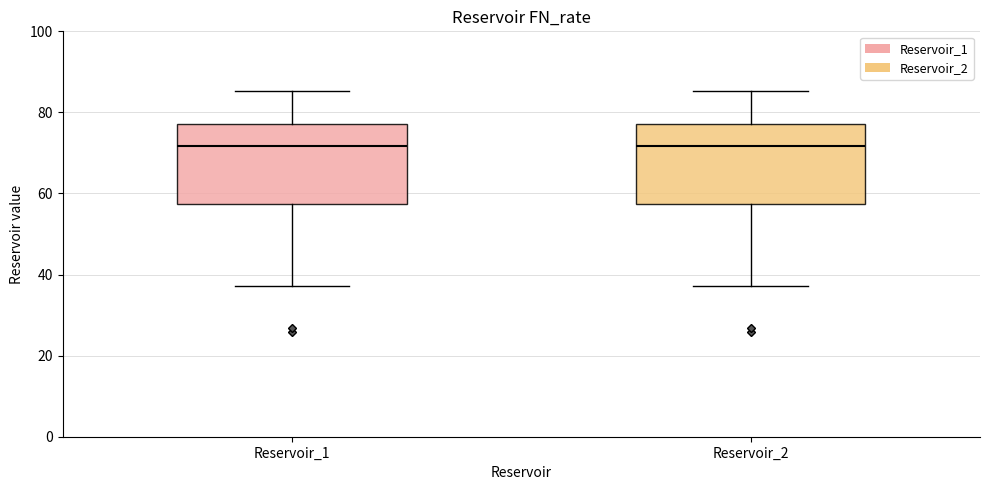

Reading left to right, transcribe this box plot: for each box, give where its median line is, the range the box spans, and where its two whiskers end, as read against the y-axis. The values are not printed on the chart, so give them approximately, as read against the axis.

Reservoir_1: median 72, box 58 to 78, whiskers 38 to 86
Reservoir_2: median 72, box 58 to 78, whiskers 38 to 86